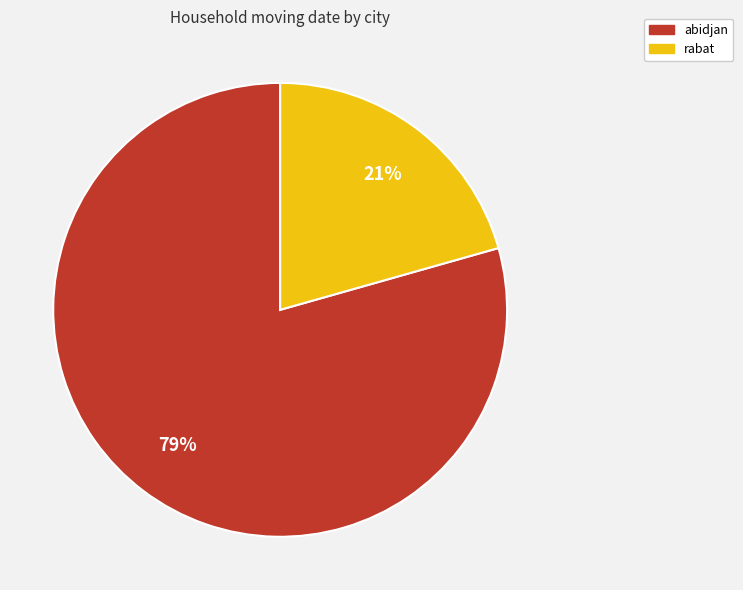

Combined, do rabat and abidjan account for over 50%?

Yes